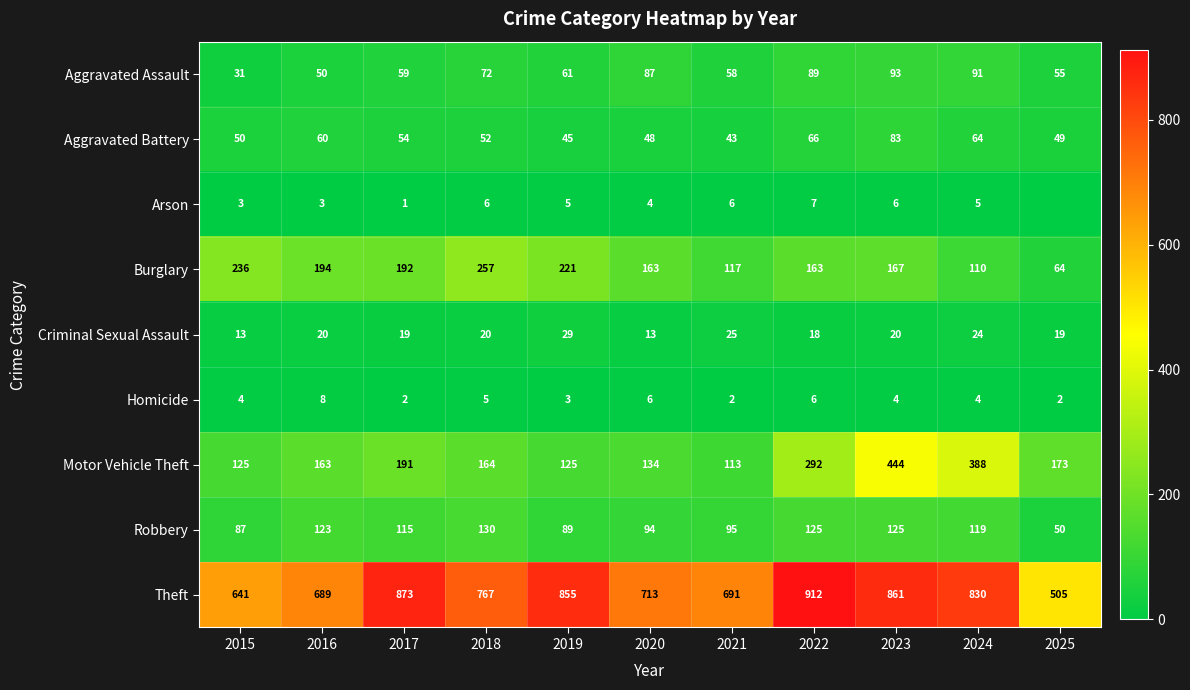

What is the sum of all Aggravated Assault values?

746